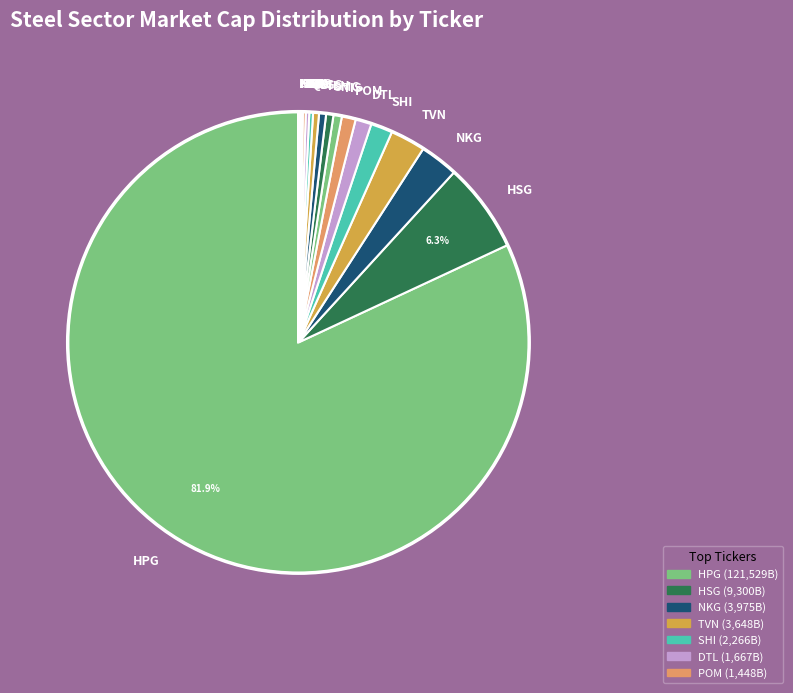

Approximately how many times larger is the value at TVN compared to SMC?

4.8